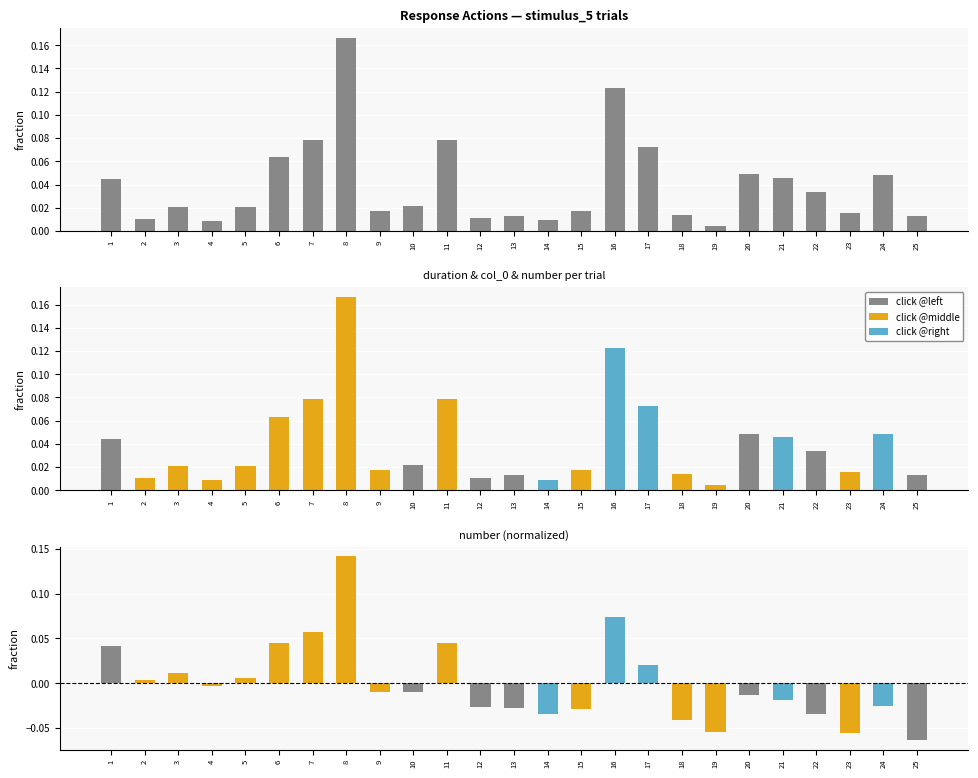

Does the chart contain stacked bars?

No